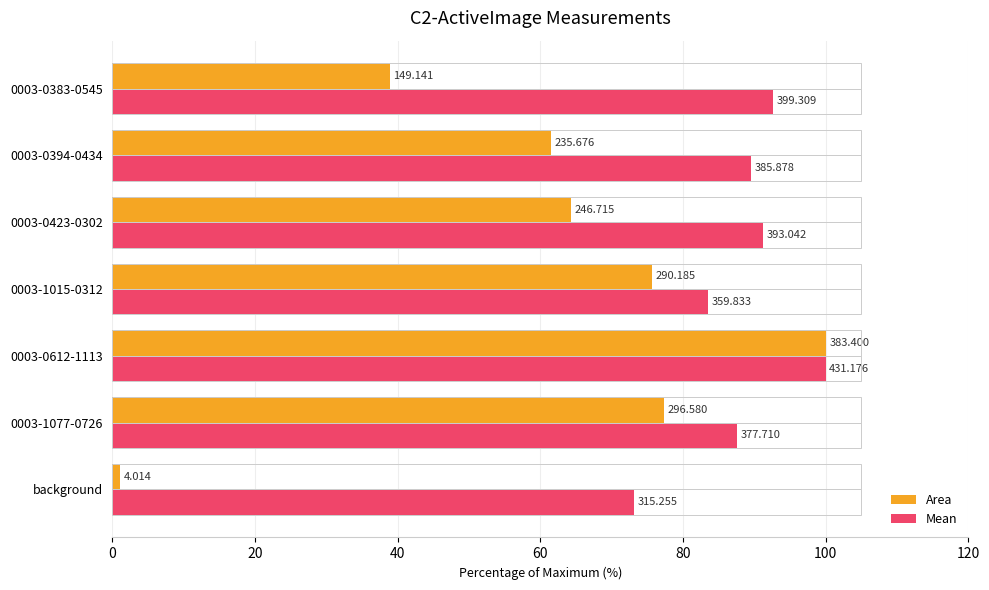

What is the value of the Area bar at the 4th from the left?

75.7